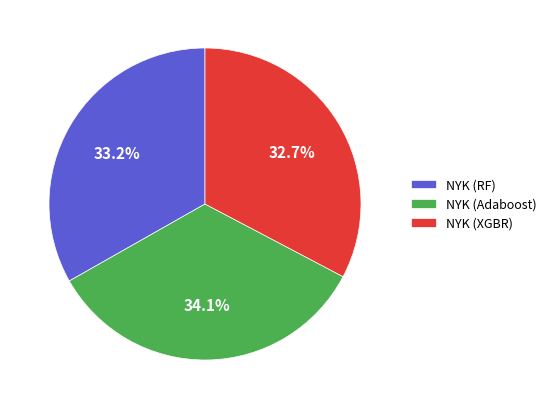

True or false: NYK (Adaboost) accounts for 48% of the total.

False